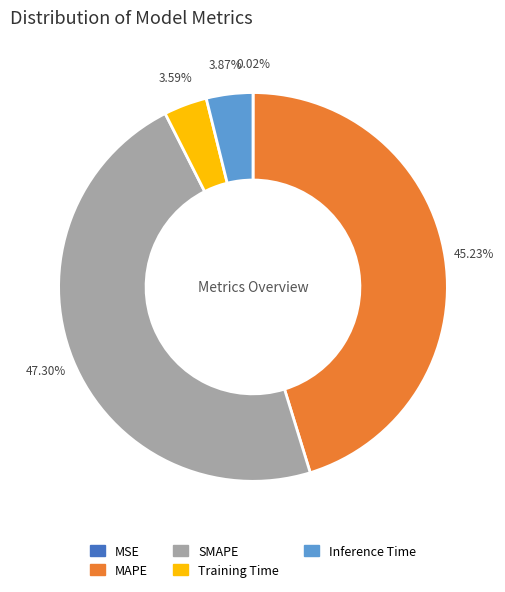

Which slice is the largest?

SMAPE